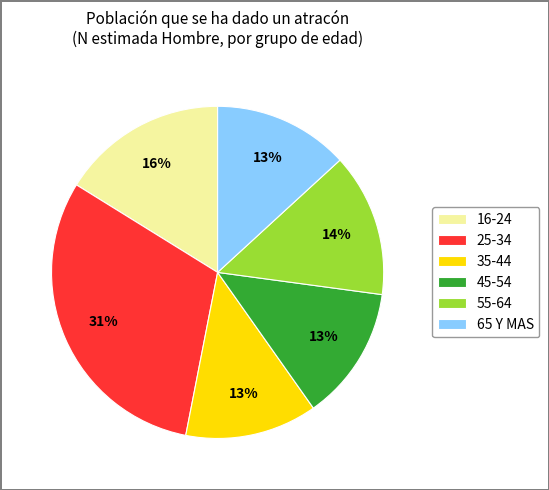

What is the largest slice in the pie chart?

25-34